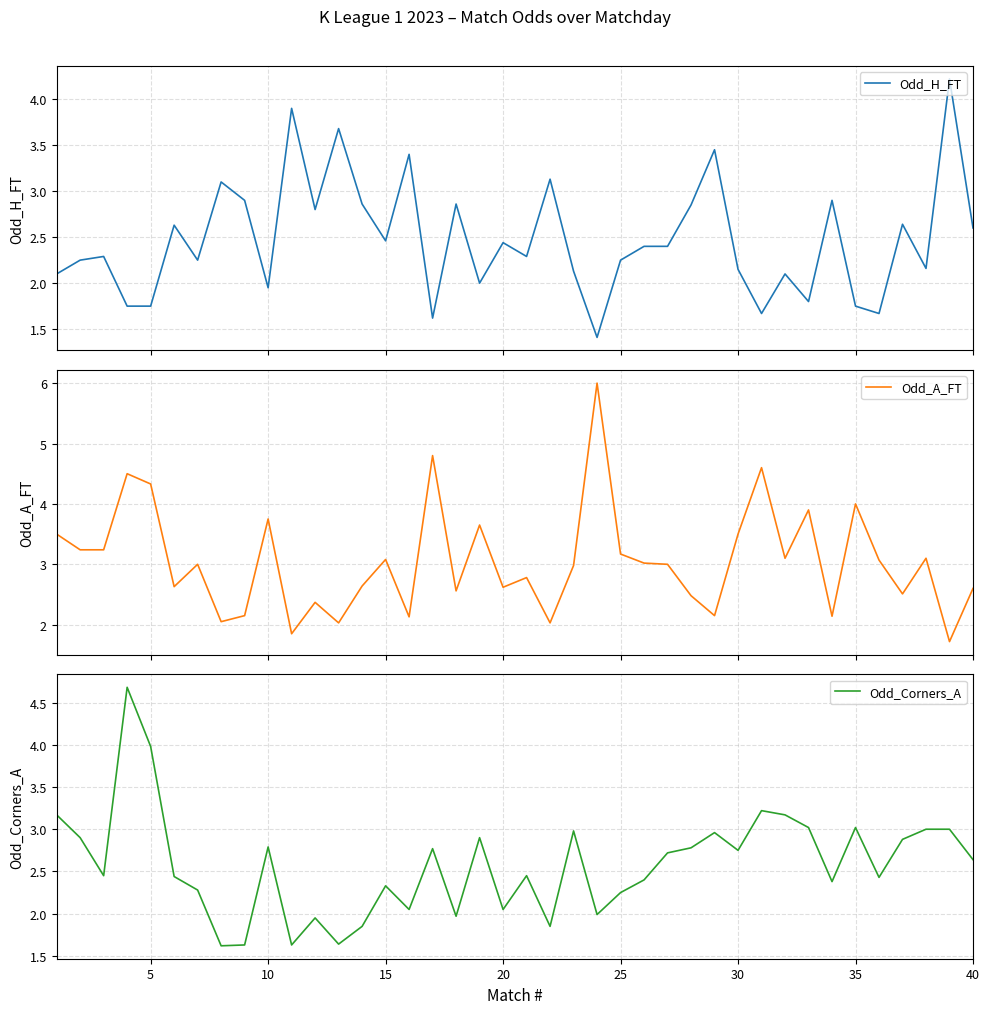

The Odd_Corners_A series shows 3.6 at 40. True or false?

False